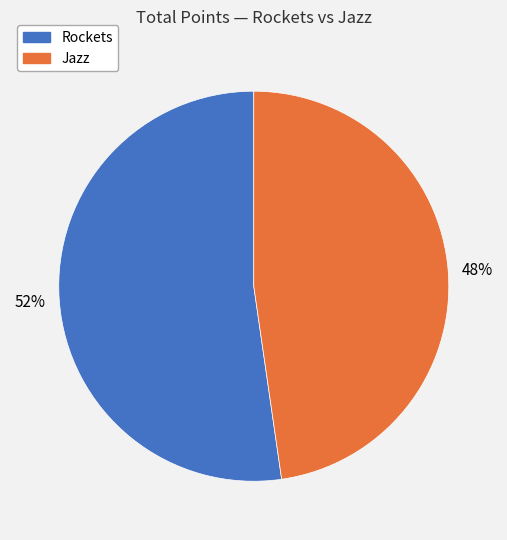

Is it true that Rockets is 52% of the pie?

True